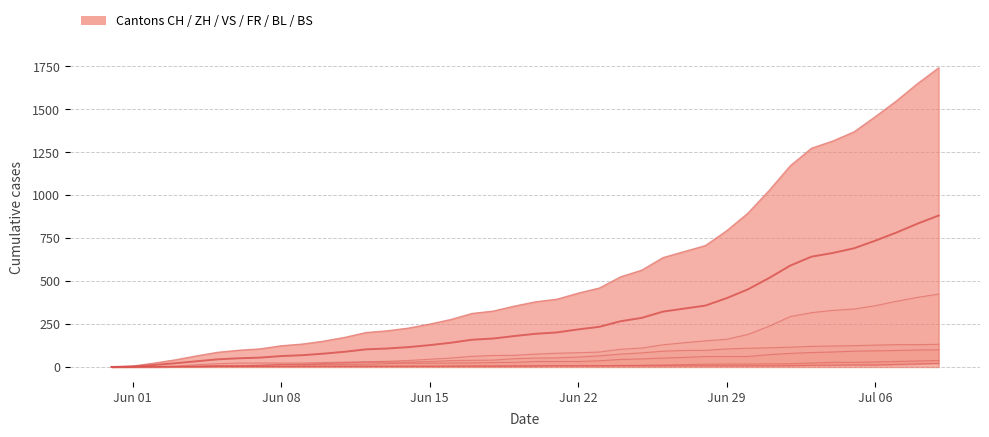

Is the value of VS at 15 greater than the value of CH at 35?

No